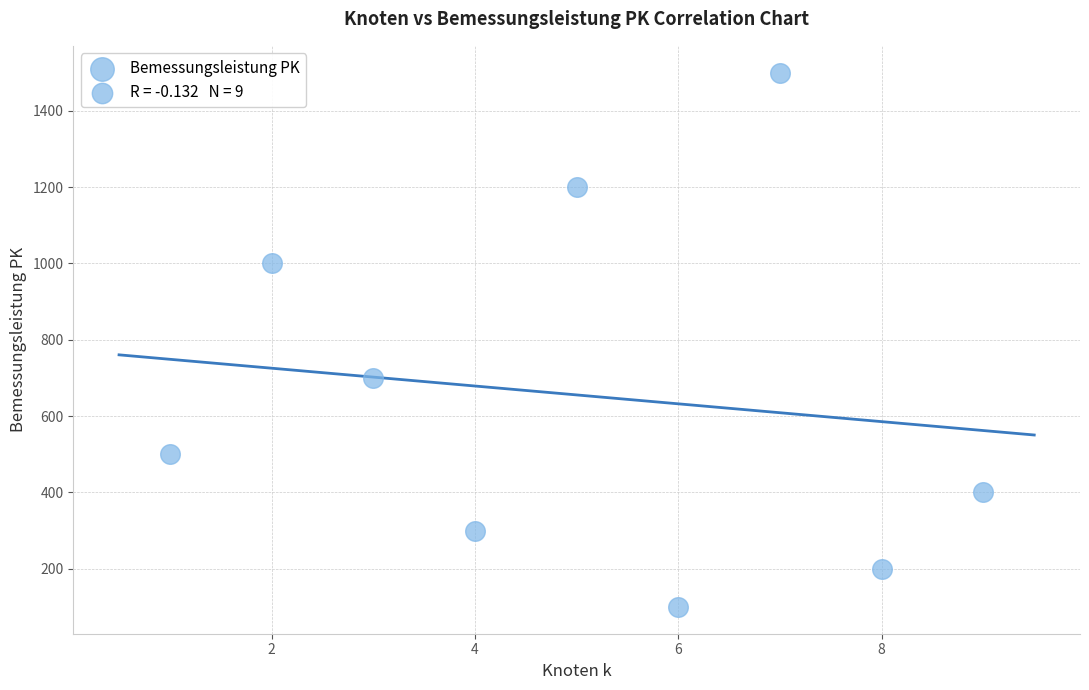

What is the average Y value?

656